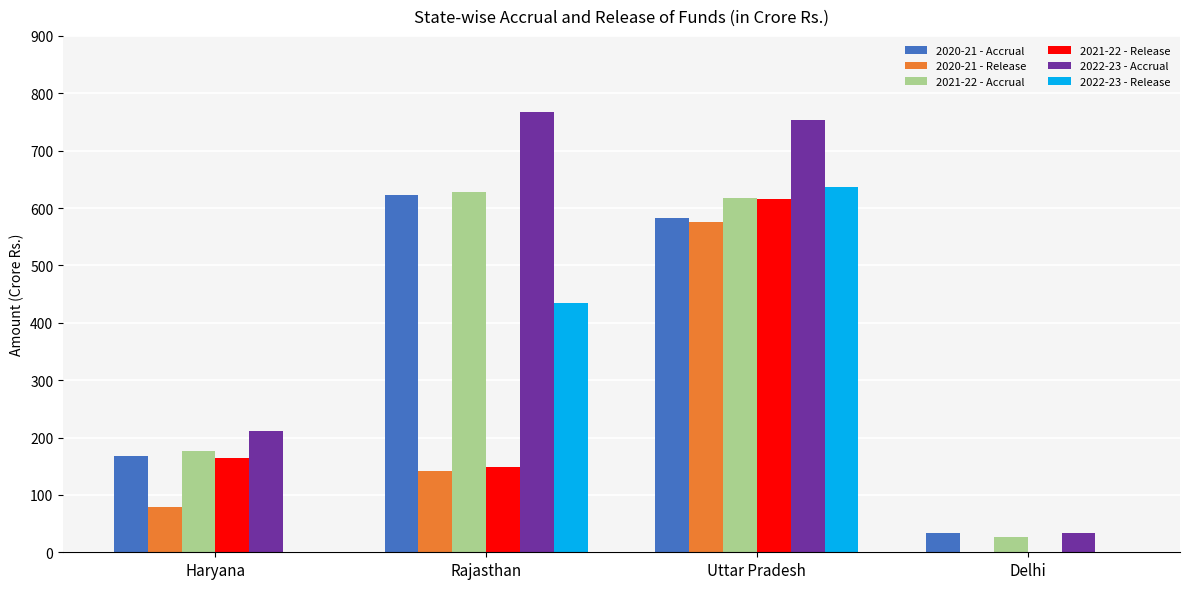

Where does the 2021-22 - Accrual series first go above 616?

Rajasthan